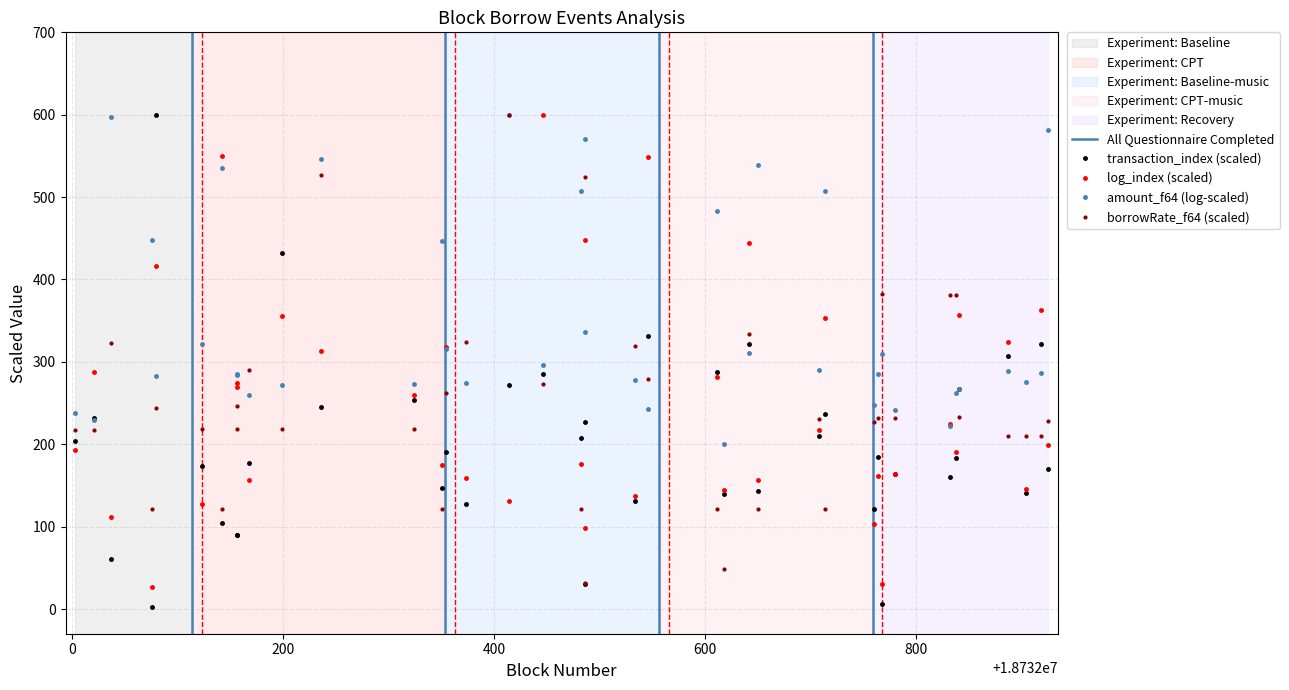

True or false: event__borrowRate_f64 and log_index cross at least once.

True